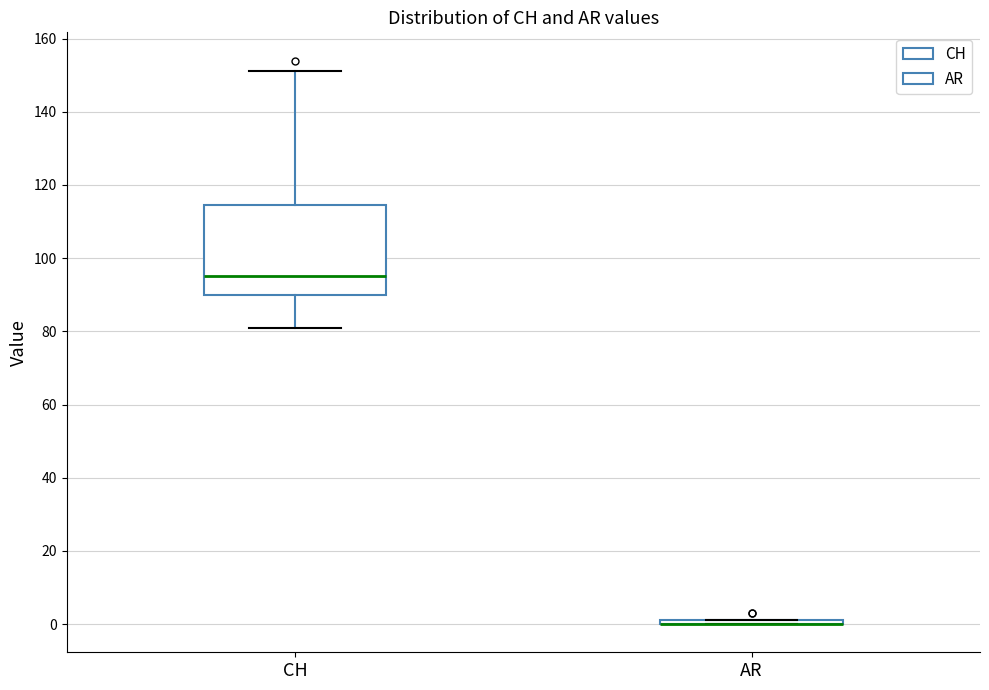

Reading left to right, transcribe this box plot: for each box, give where its median line is, the range the box spans, and where its two whiskers end, as read against the y-axis. The values are not printed on the chart, so give them approximately, as read against the axis.

CH: median 96, box 90 to 114, whiskers 82 to 152
AR: box collapsed to a line at 0, whiskers 0 to 2